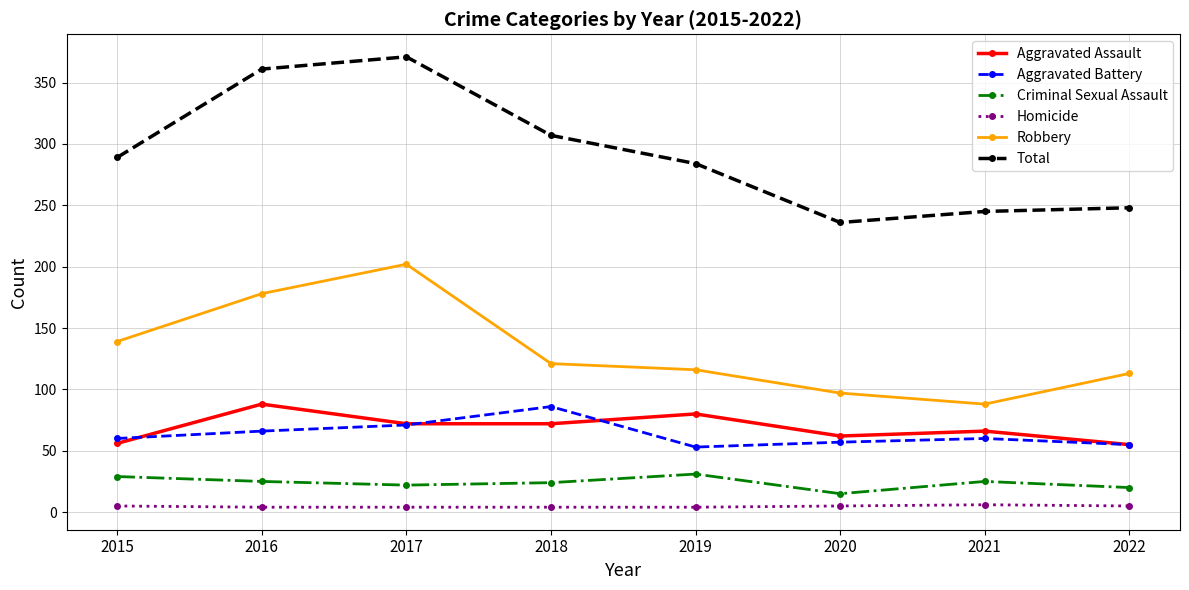

What is the average value of the Robbery series?

132